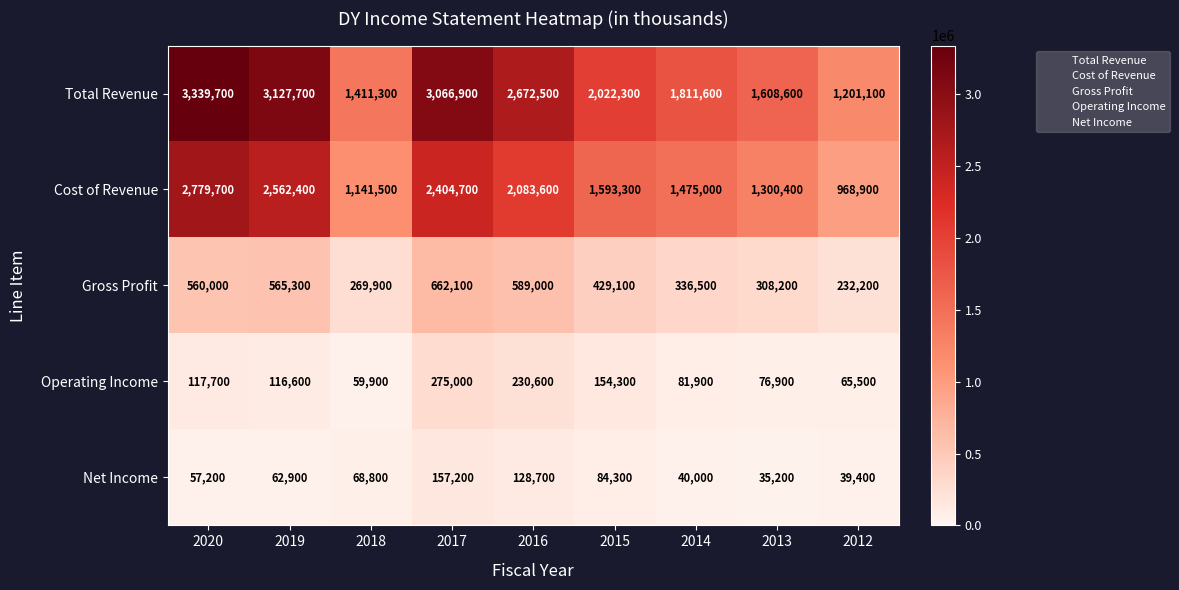

Is it true that Cost of Revenue equals 747066 at 2016?

False